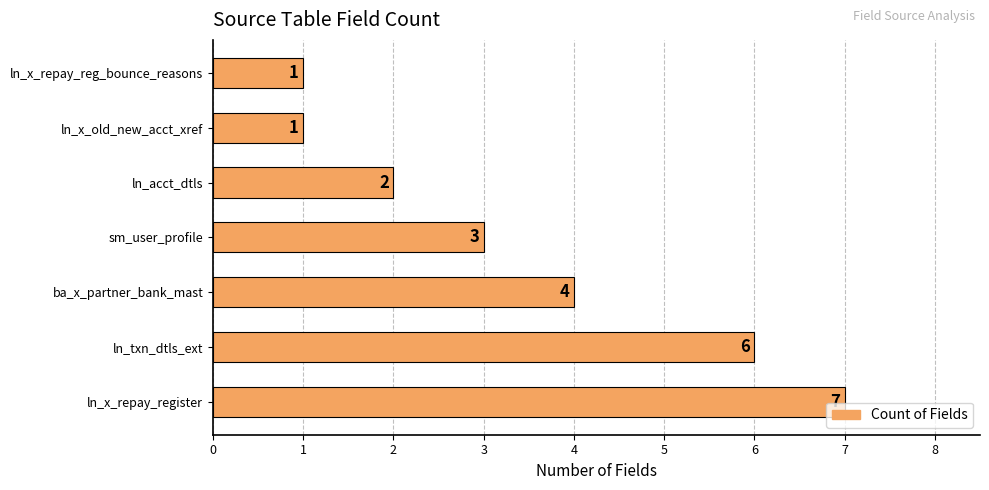

Count the values in the range 1 to 6.

6